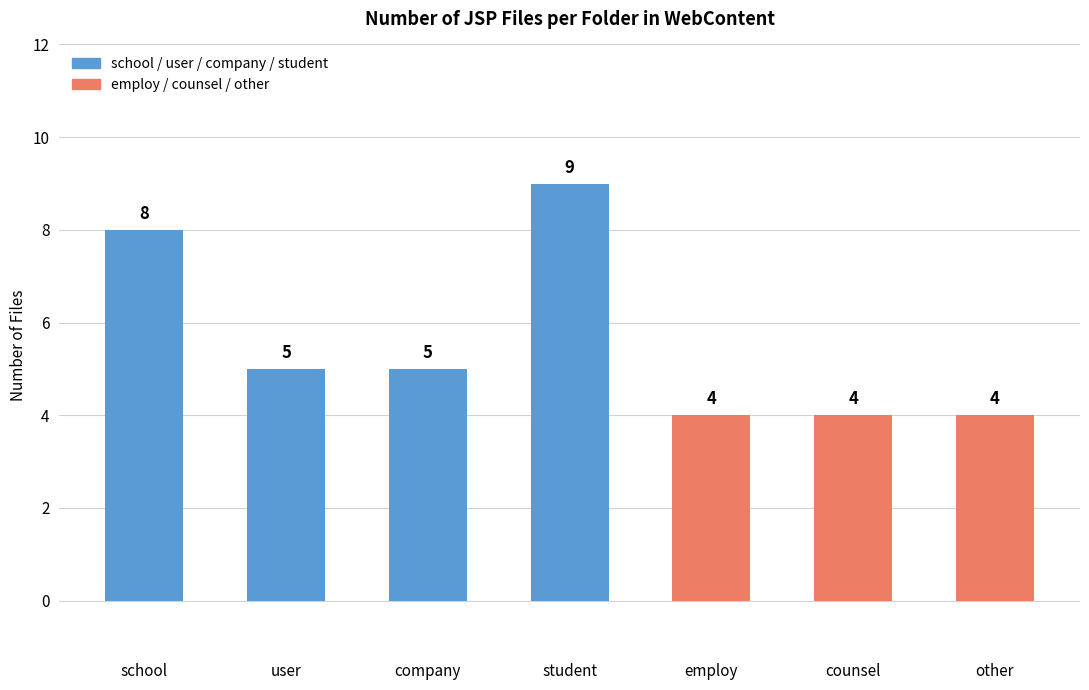

Reading right to left, extract all data points from this chart.

other=4	counsel=4	employ=4	student=9	company=5	user=5	school=8